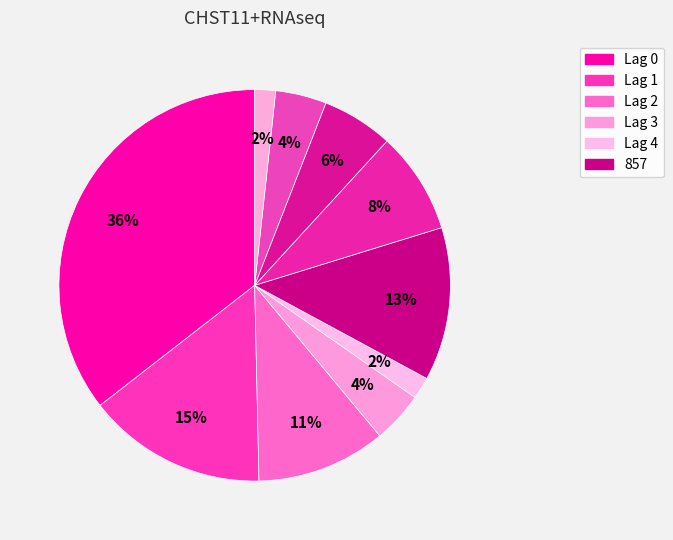

Count the number of slices in the pie.

10